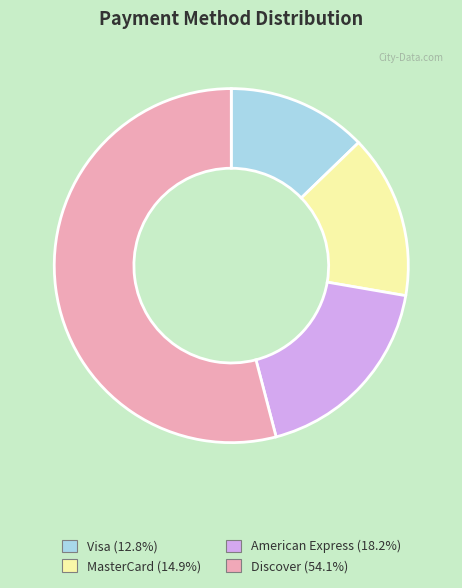

Approximately how many times larger is the value at American Express compared to Visa?

1.4